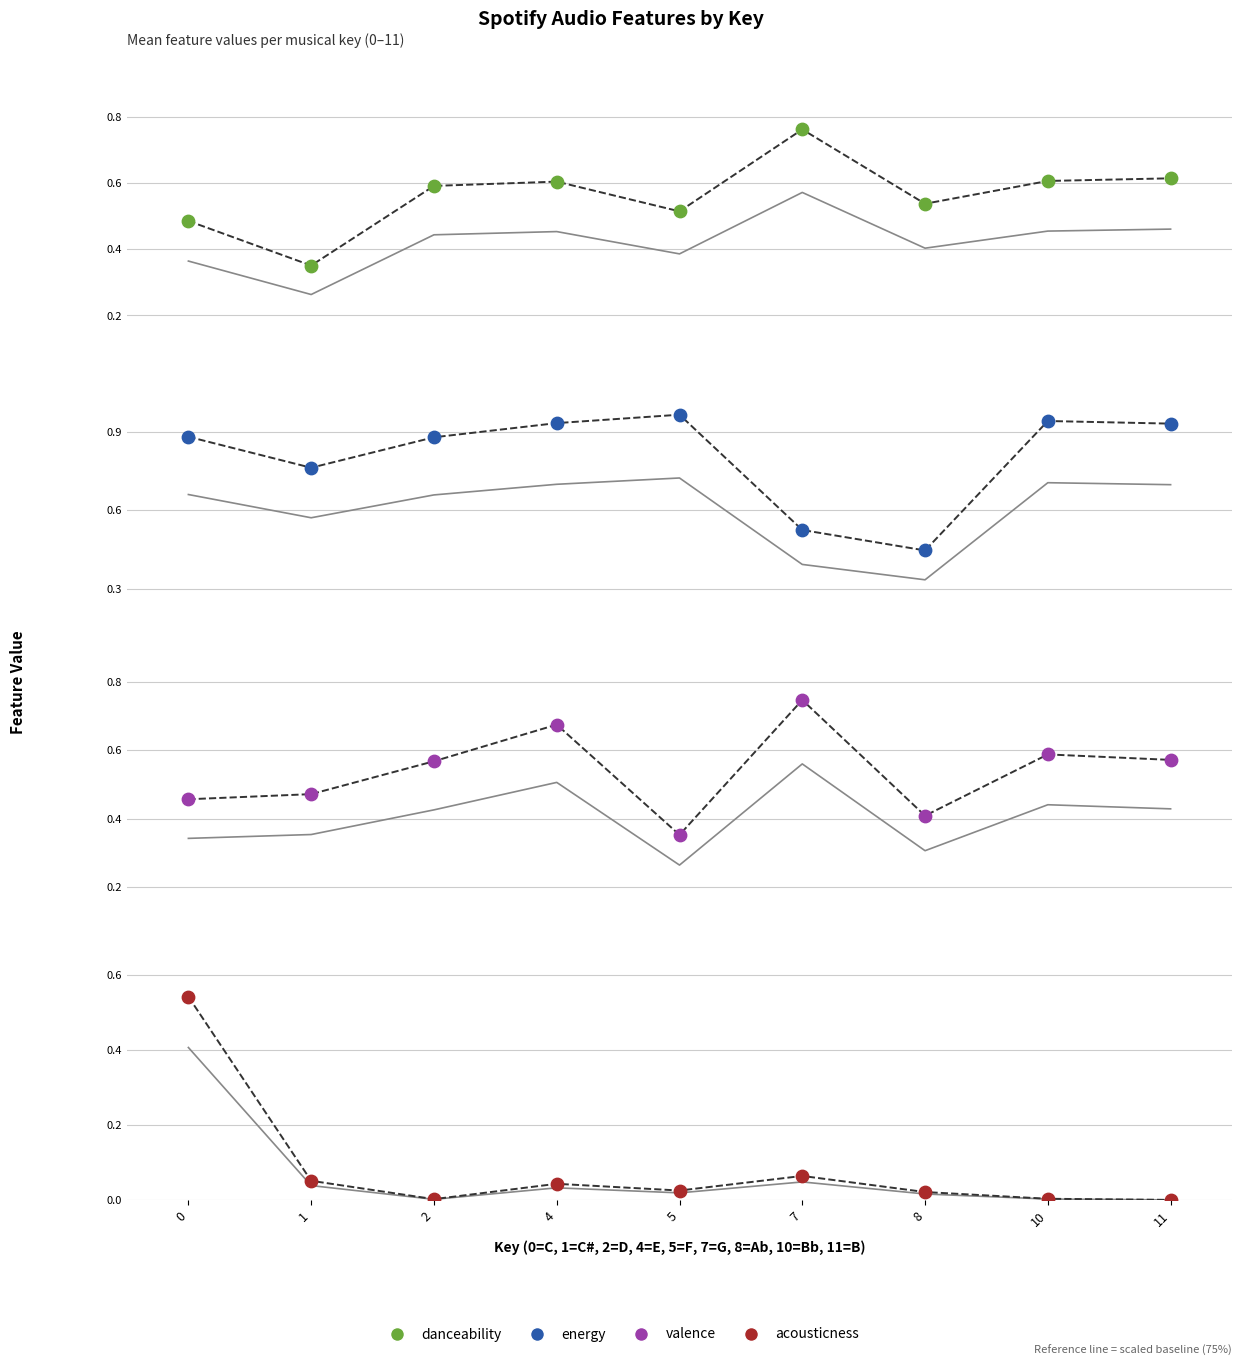

Is the value of acousticness at 5 greater than the value of valence at 2?

No